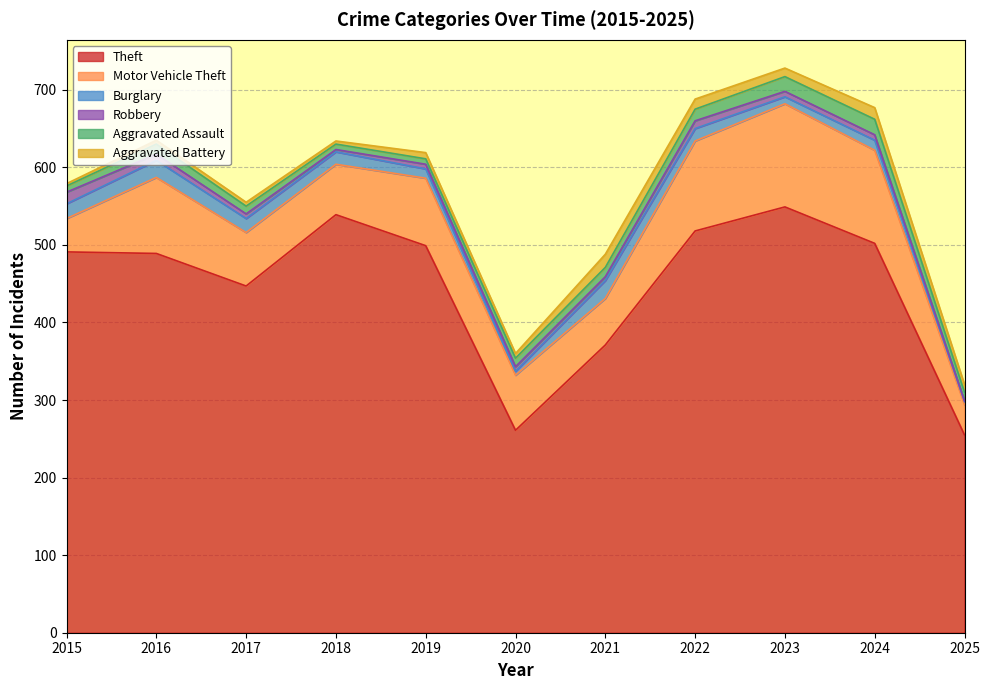

What is the spread (max minus min) of values at 2023?

542